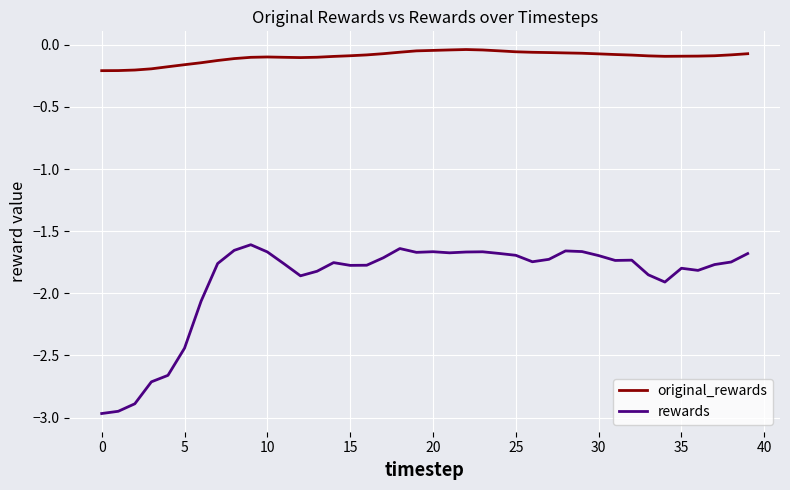

True or false: original_rewards and rewards cross at least once.

False